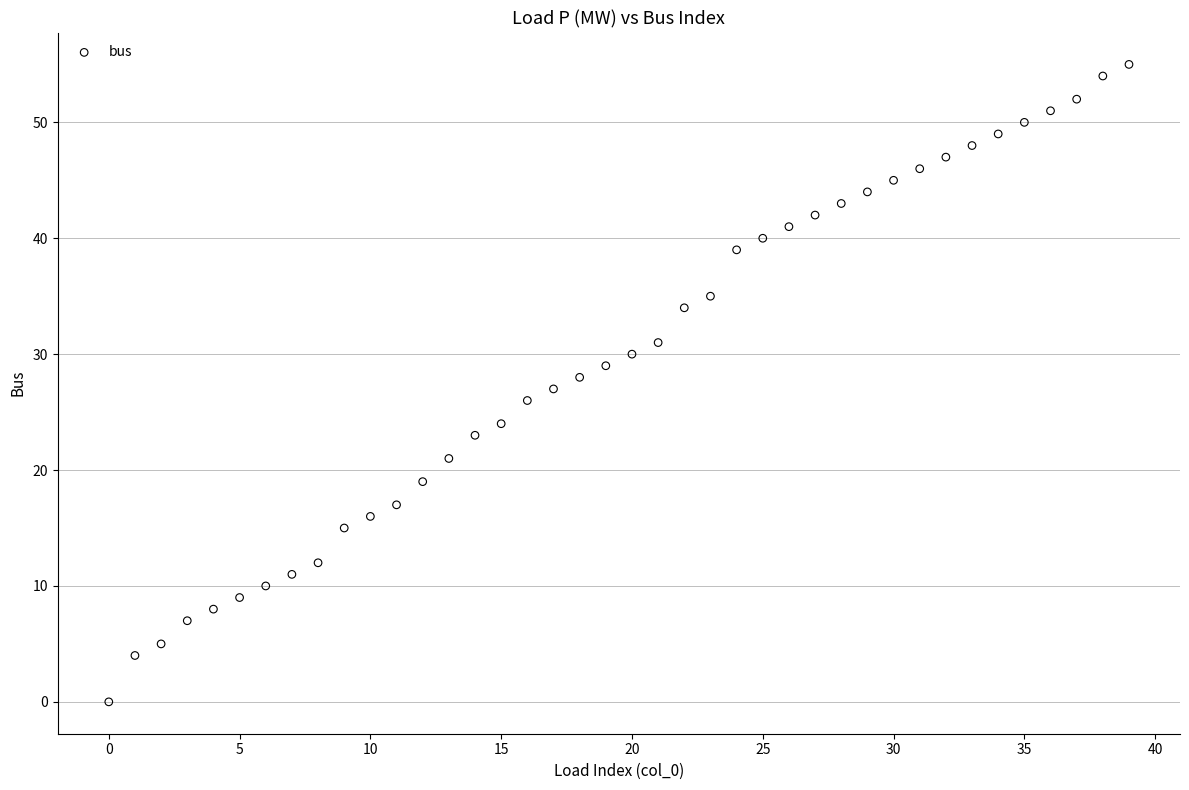

What is the range of Y values (max minus min)?

55